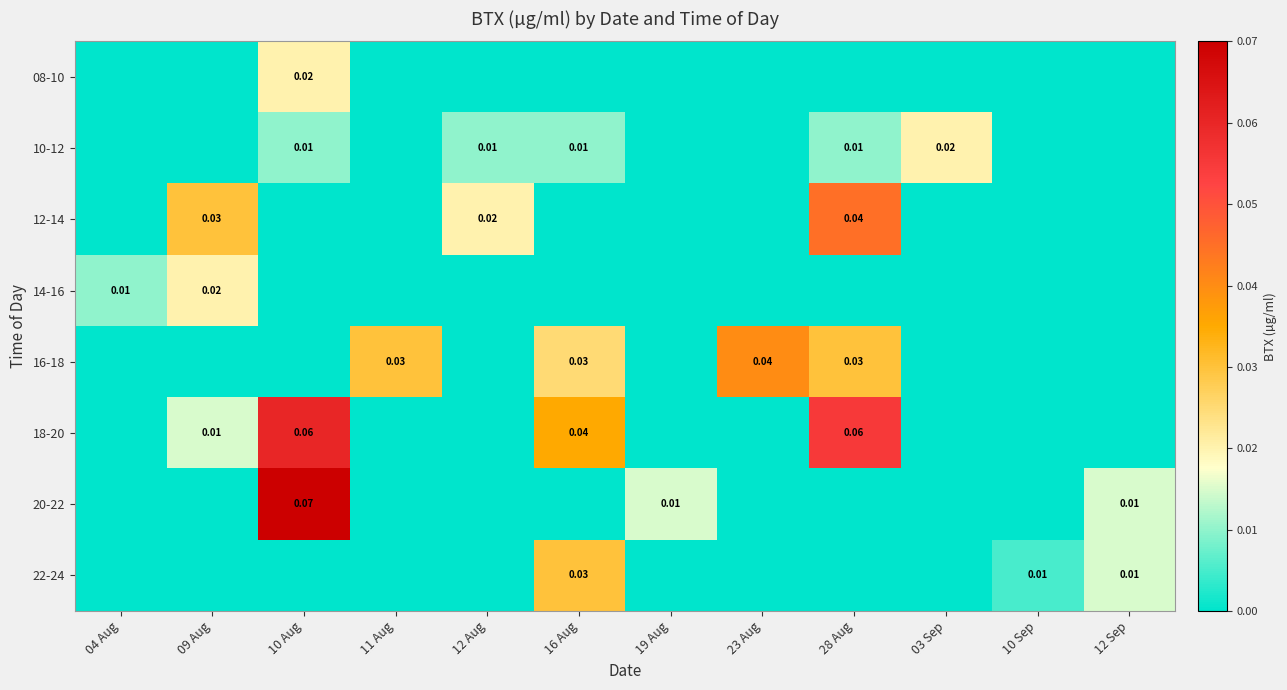

List the series in order of their peak value, lowest first.

08-10, 10-12, 14-16, 22-24, 16-18, 12-14, 18-20, 20-22